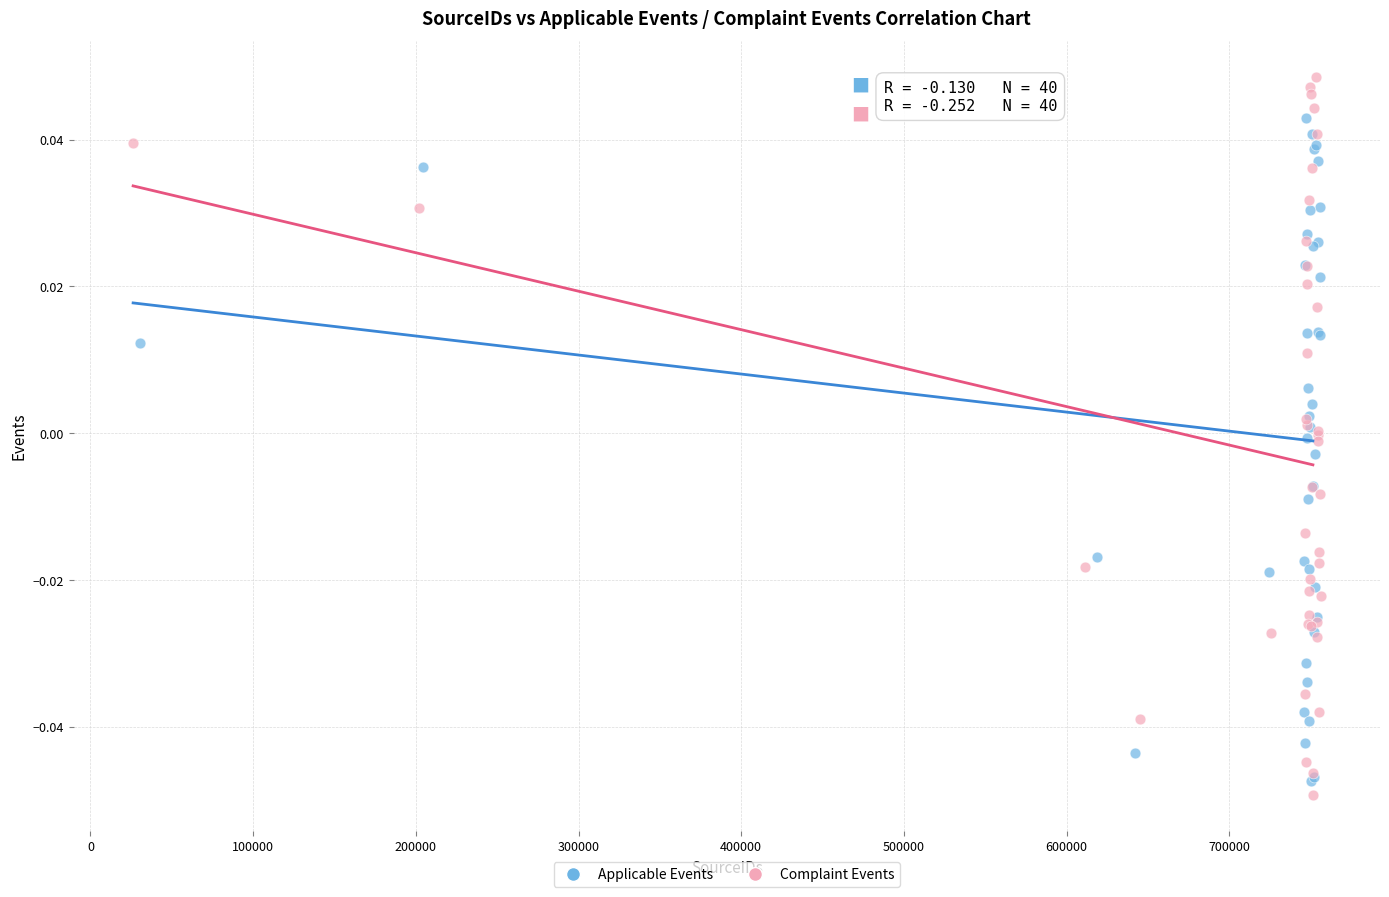

Which series reaches the maximum Y coordinate?

Complaint Events